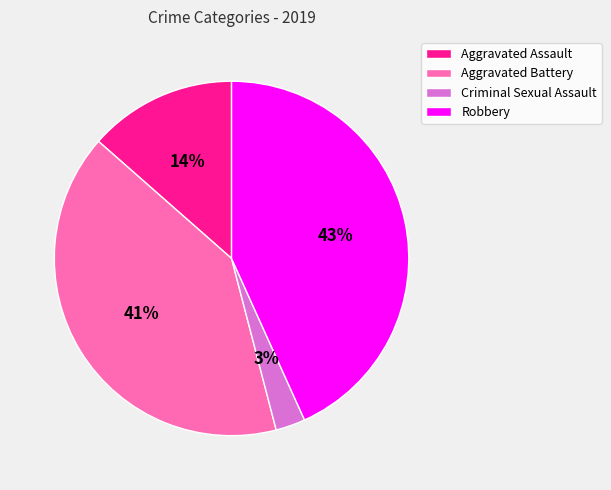

How many segments does this pie chart have?

4